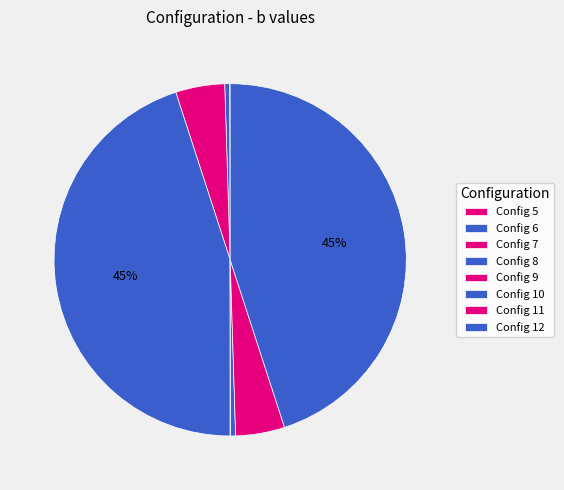

How many segments does this pie chart have?

8